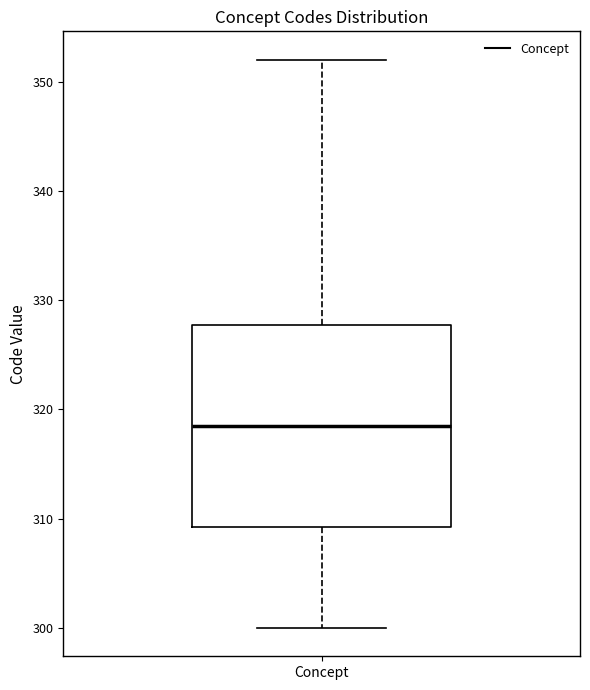

Transcribe this box plot: give where the median line is, the range the box spans, and where the two whiskers end, as read against the y-axis. The values are not printed on the chart, so give them approximately, as read against the axis.

median 319, box 309 to 328, whiskers 300 to 352